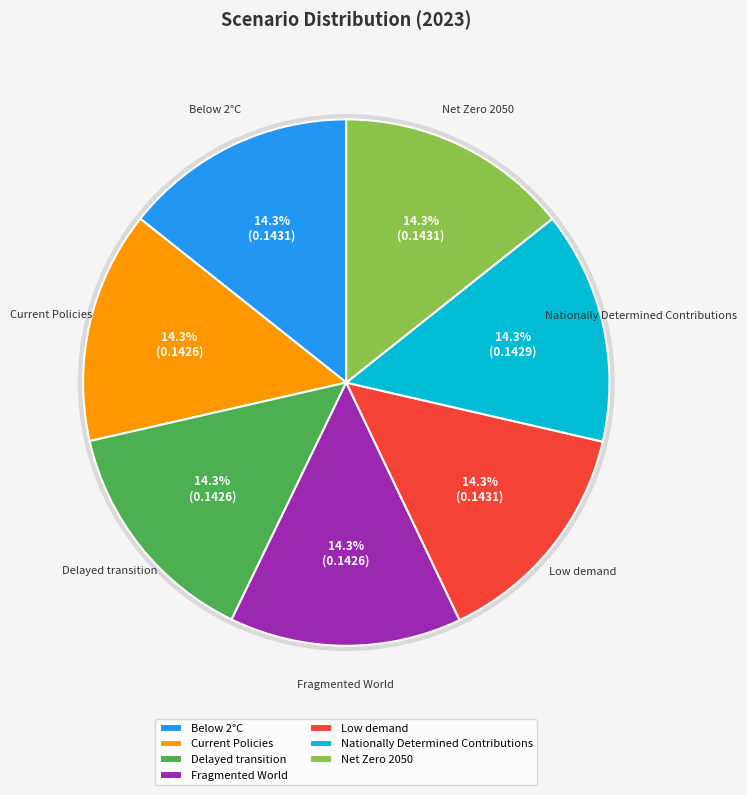

Which has a higher value, Current Policies or Fragmented World?

Current Policies